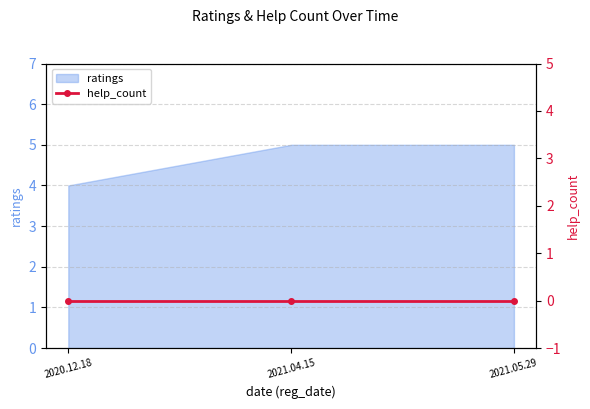

True or false: ratings has a value of 5 at 2021.05.29.

True